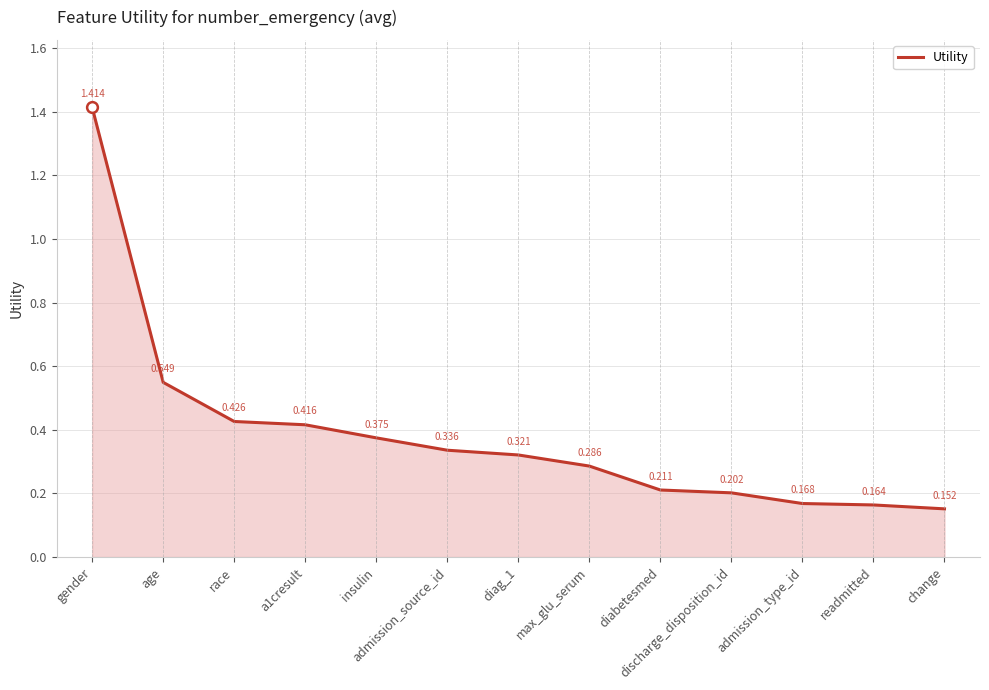

Which has a higher value, insulin or admission_type_id?

insulin